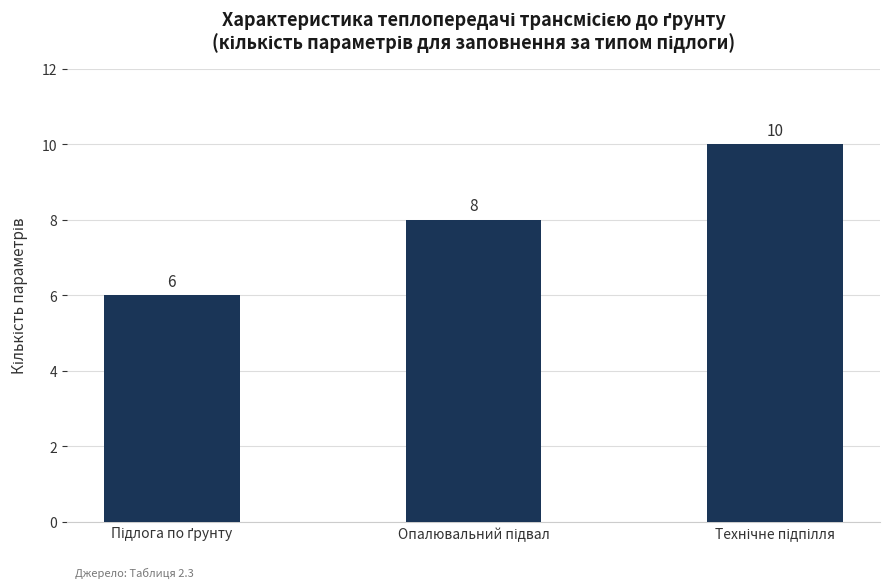

What is the minimum value shown in the chart?

6